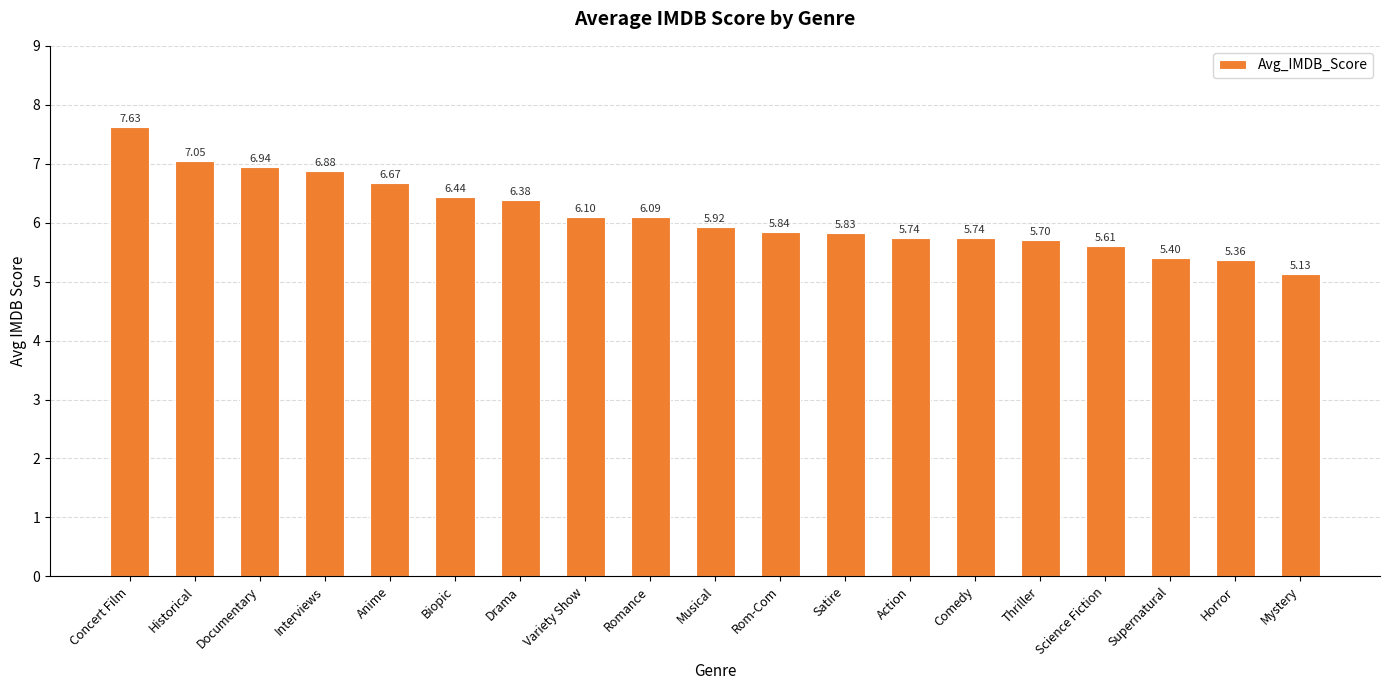

What is the change in value from Documentary to Supernatural?

-1.5